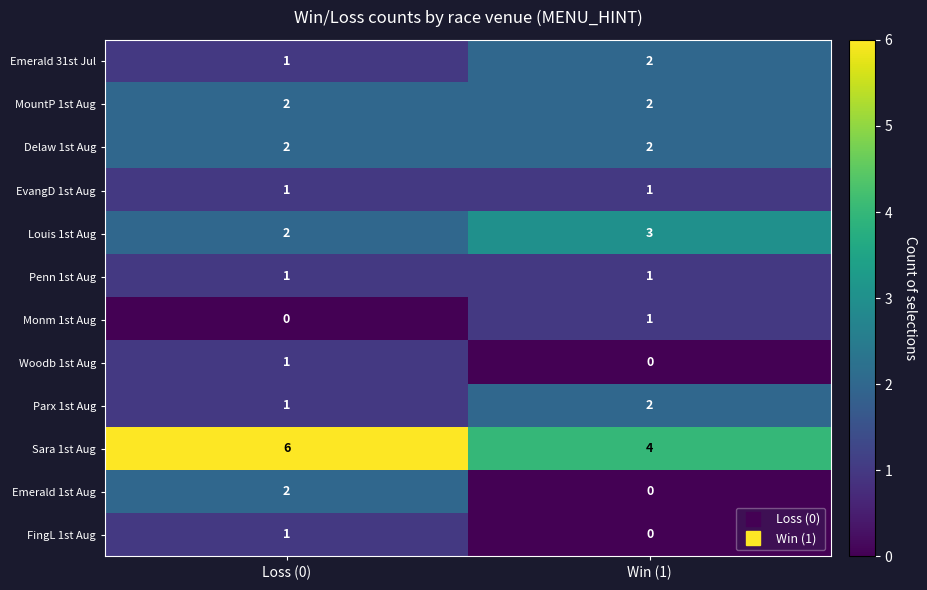

What is the spread (max minus min) of values at Loss (0)?

6